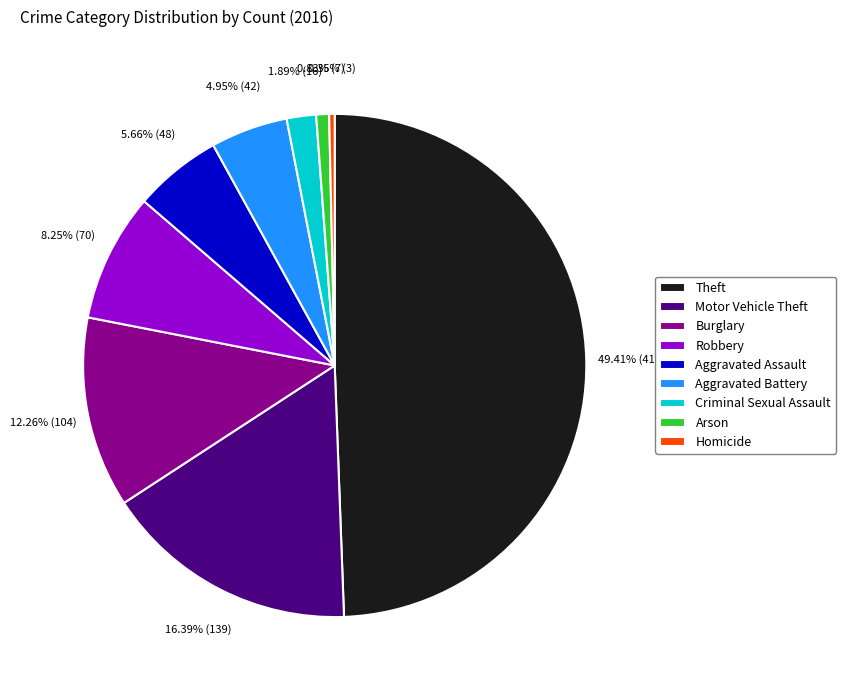

What percentage is NOT represented by Homicide?

99.6%